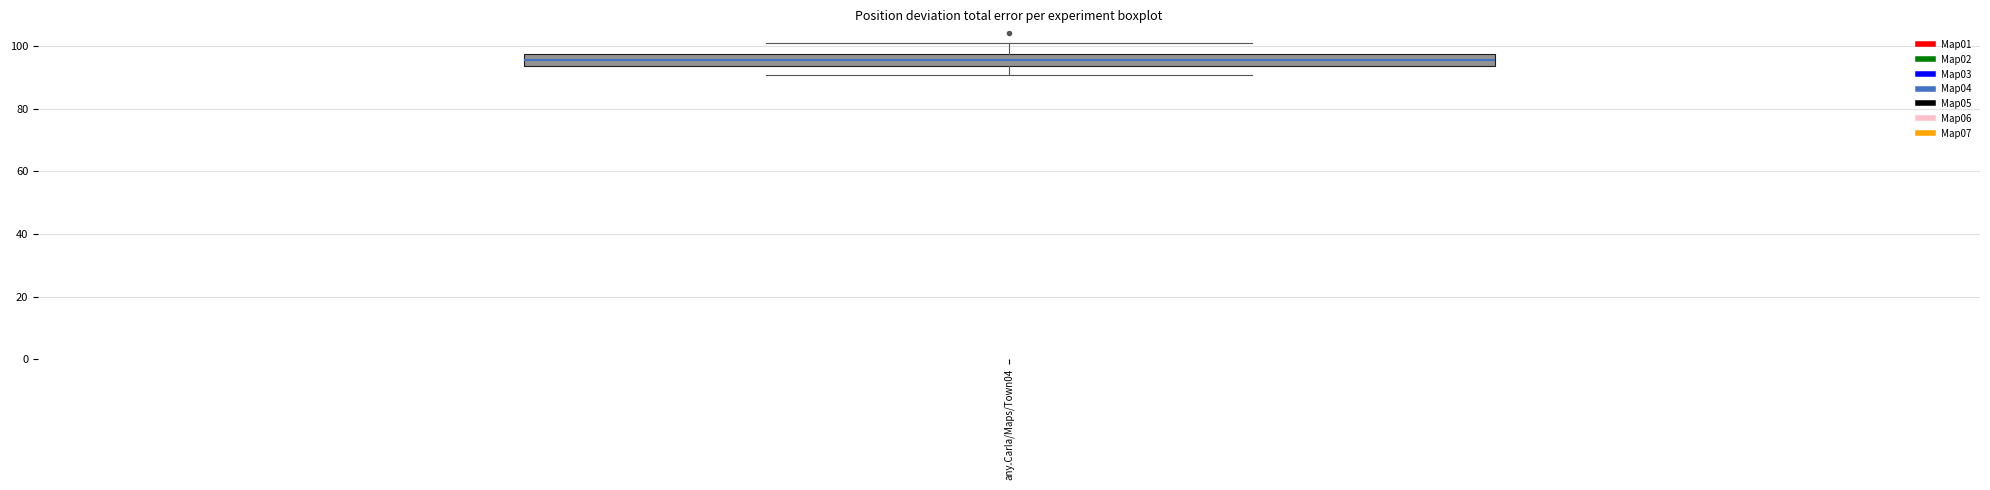

Read this box plot against the y-axis: the position of the median line, the range covered by the box, and the ends of both whiskers. The values are not printed on the chart, so give them approximately, as read against the axis.

median 96, box 94 to 98, whiskers 90 to 102